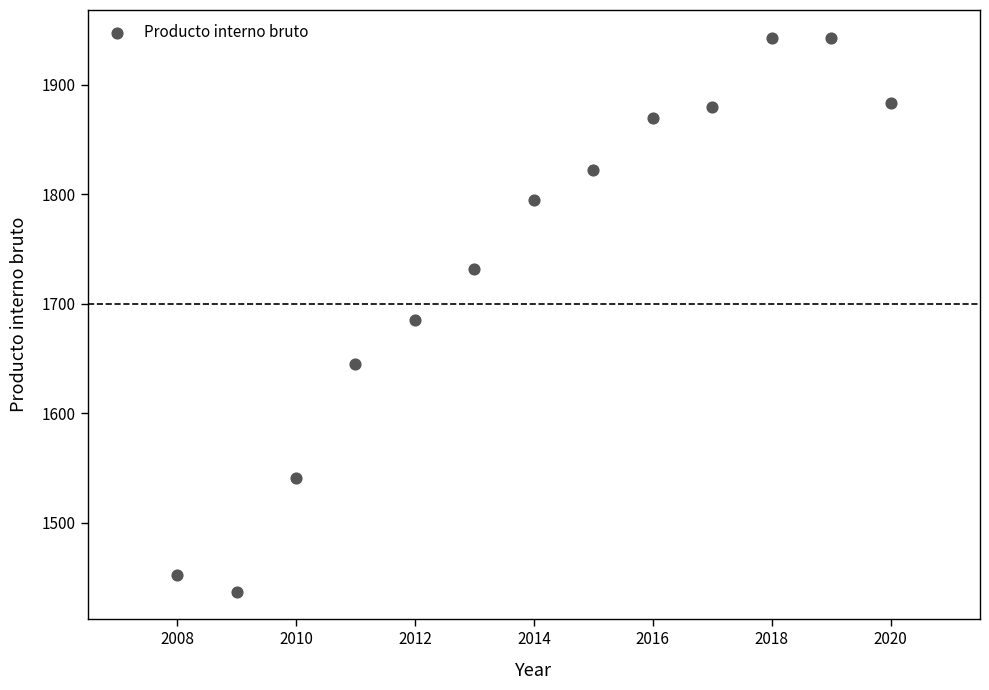

What is the range of X values (max minus min)?

12